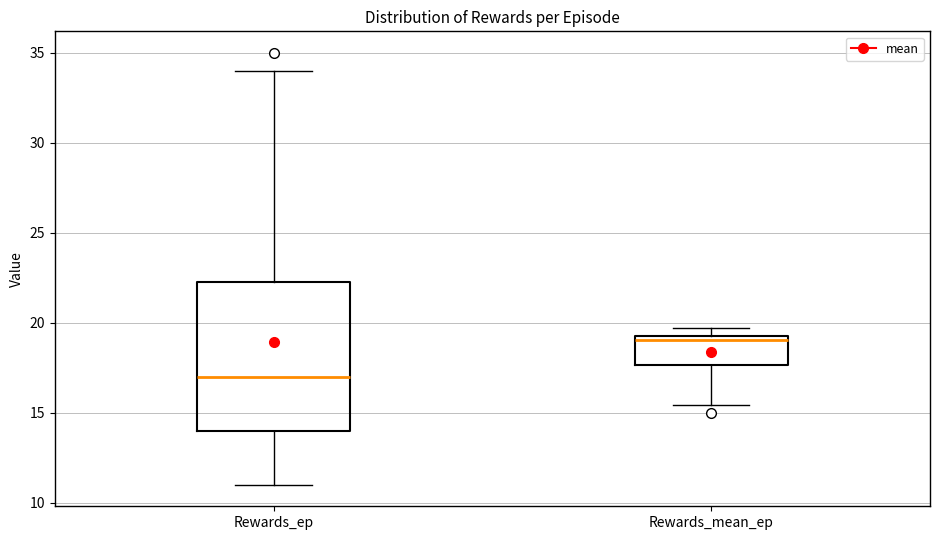

Which box has the highest median line?

Rewards_mean_ep